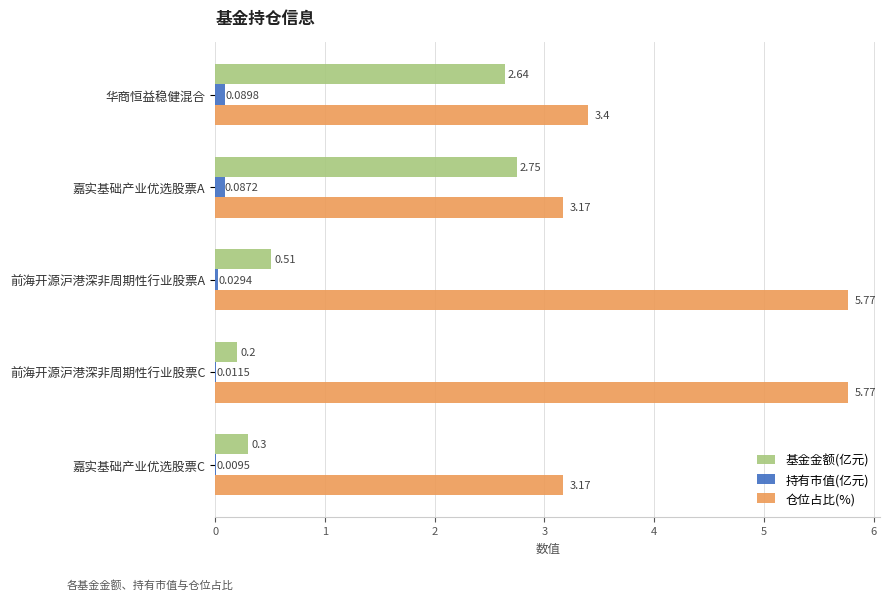

Where is 基金金额(亿元) nearest to the value 1?

前海开源沪港深非周期性行业股票A